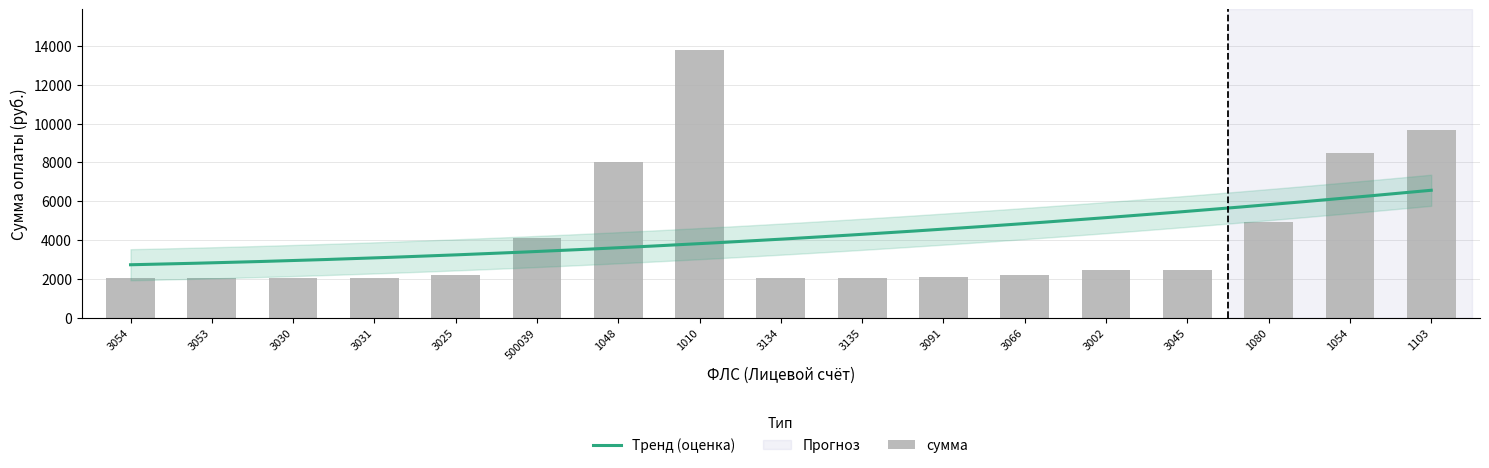

At which category does the chart reach its peak across all series?

1010